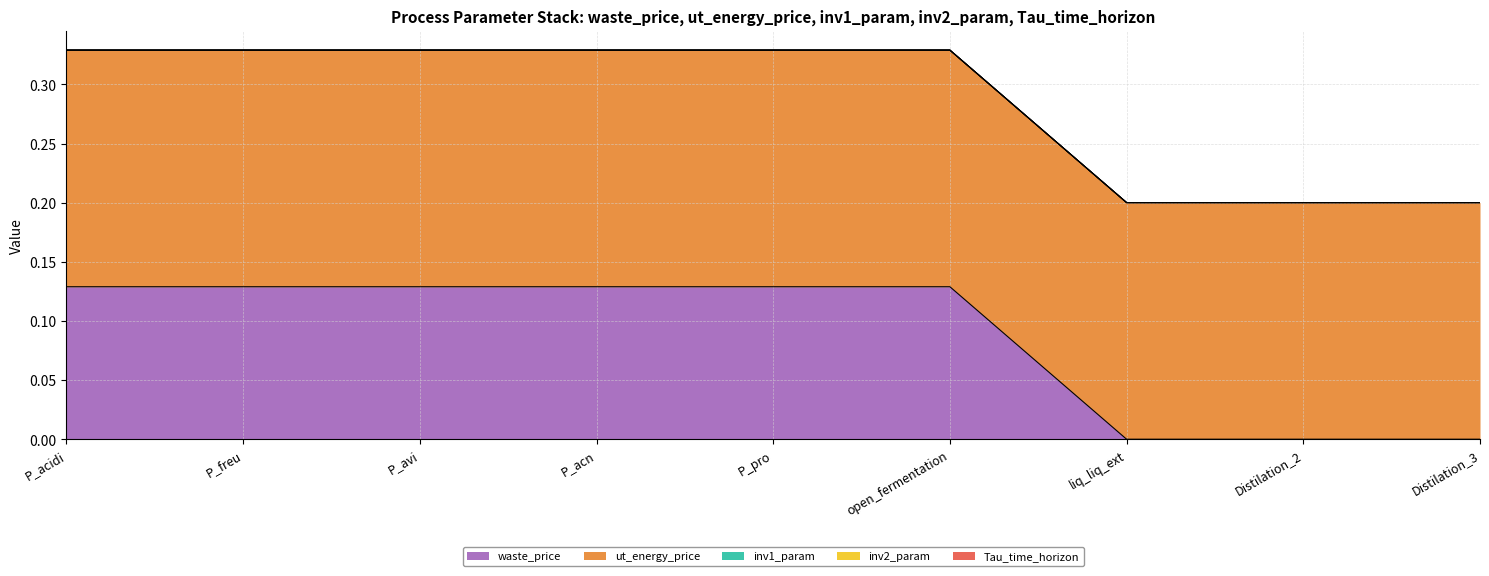

The value of inv1_param at open_fermentation is 0.0. True or false?

True